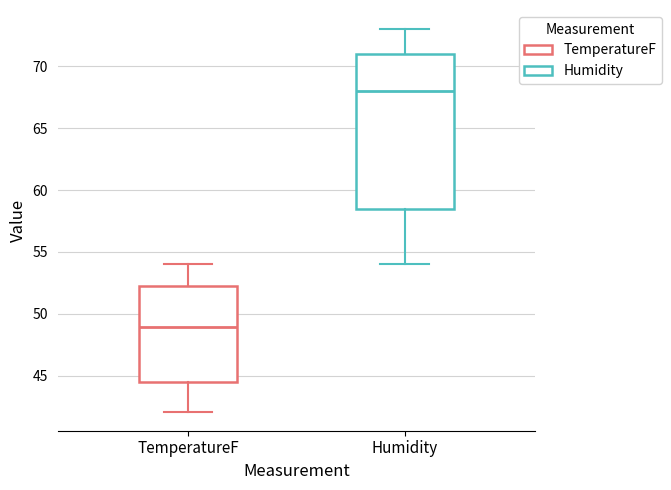

Reading left to right, transcribe this box plot: for each box, give where its median line is, the range the box spans, and where its two whiskers end, as read against the y-axis. The values are not printed on the chart, so give them approximately, as read against the axis.

TemperatureF: median 49.0, box 44.5 to 52.5, whiskers 42.0 to 54.0
Humidity: median 68.0, box 58.5 to 71.0, whiskers 54.0 to 73.0